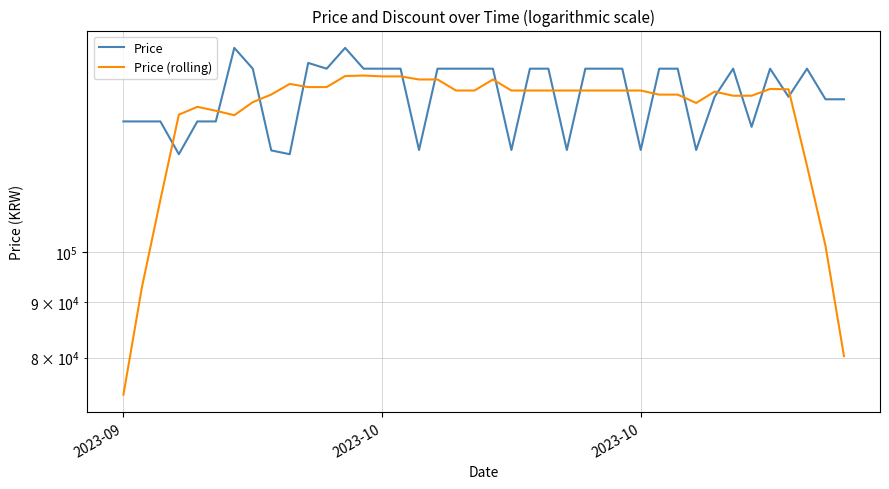

What are all the series names shown in the legend?

Price, Price (rolling)